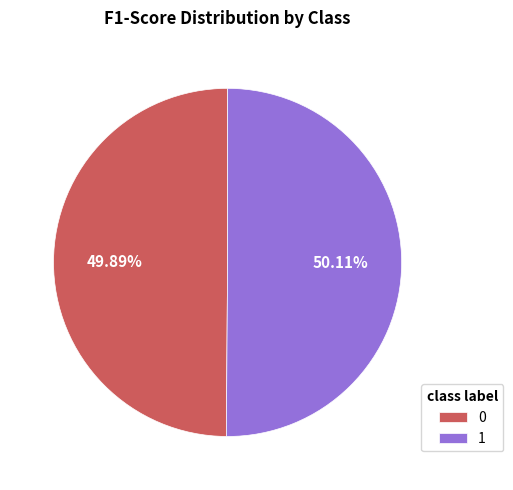

How many slices are in this pie chart?

2